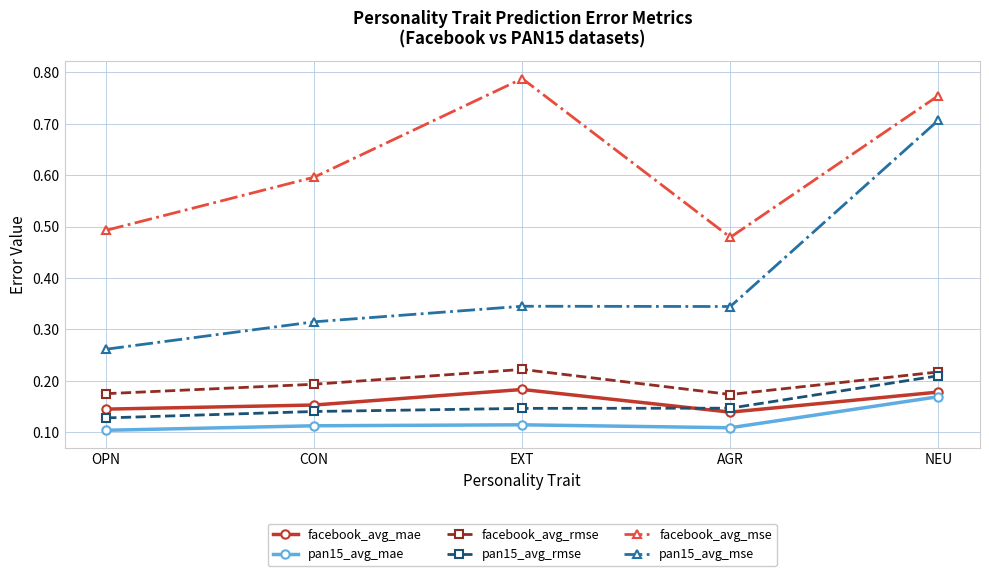

True or false: pan15_avg_mae and pan15_avg_mse intersect in this chart.

False